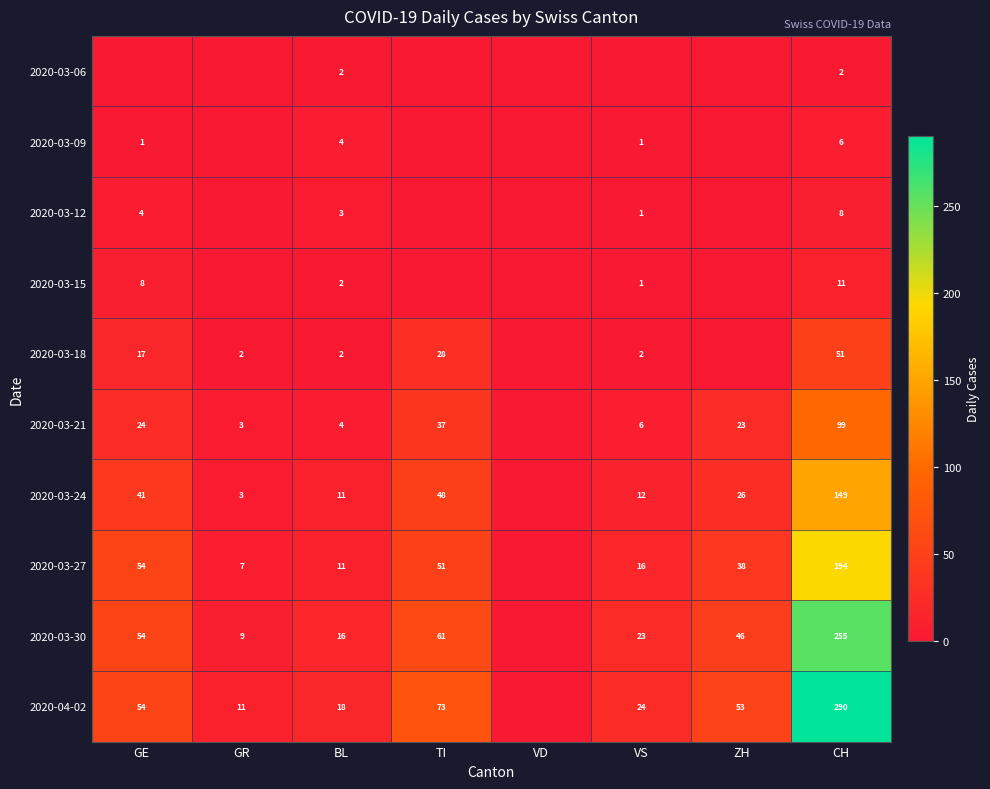

The value of 2020-03-18 at BL is 2. True or false?

True